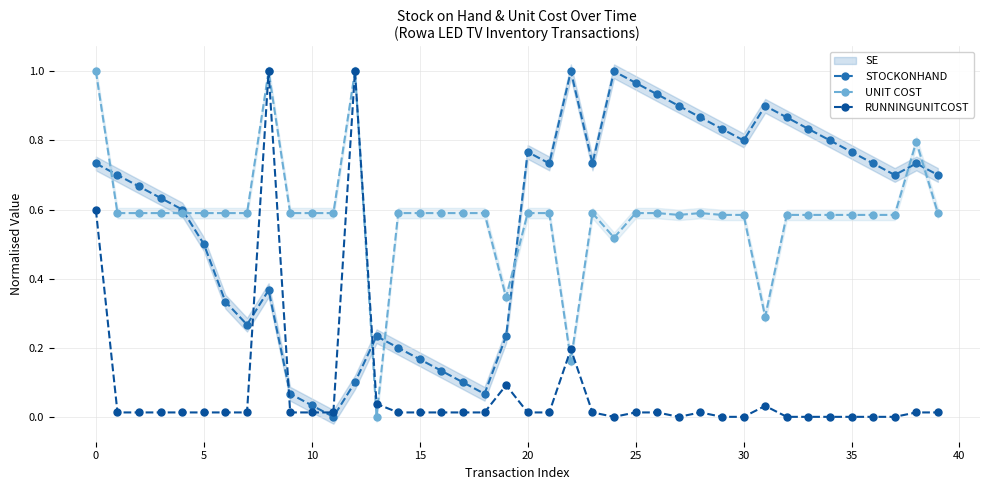

Count the number of categories in the chart.

40